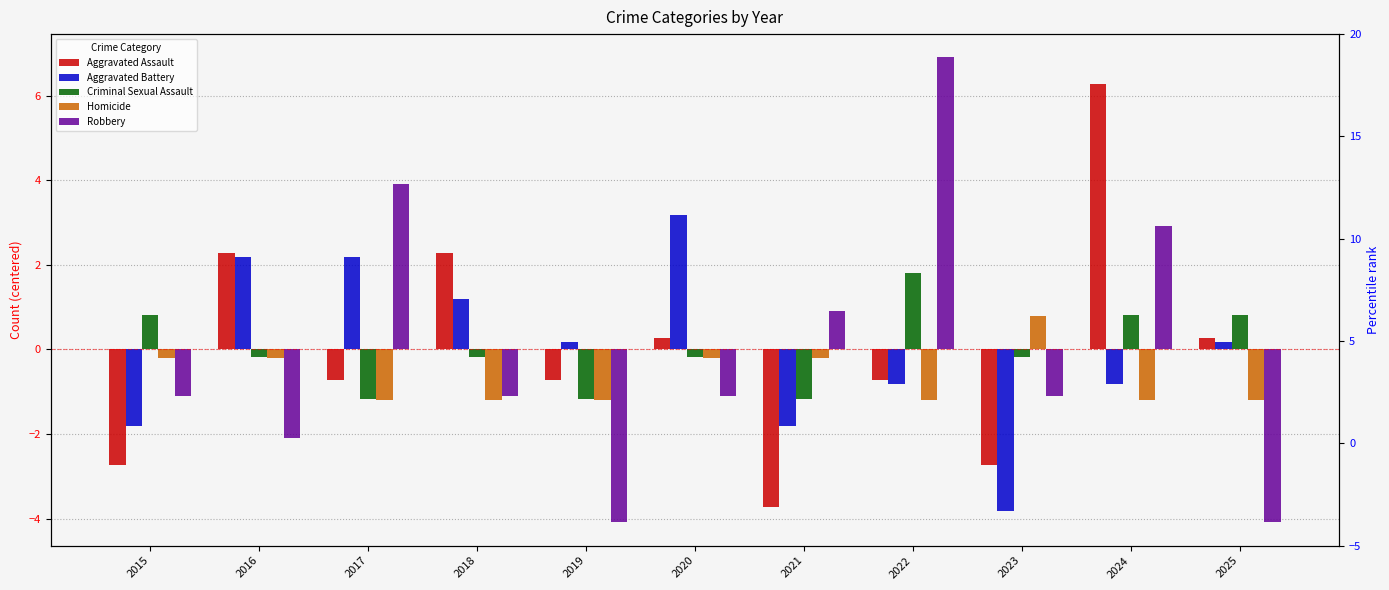

What is the value of the Homicide bar at the 6th from the left?

-0.2